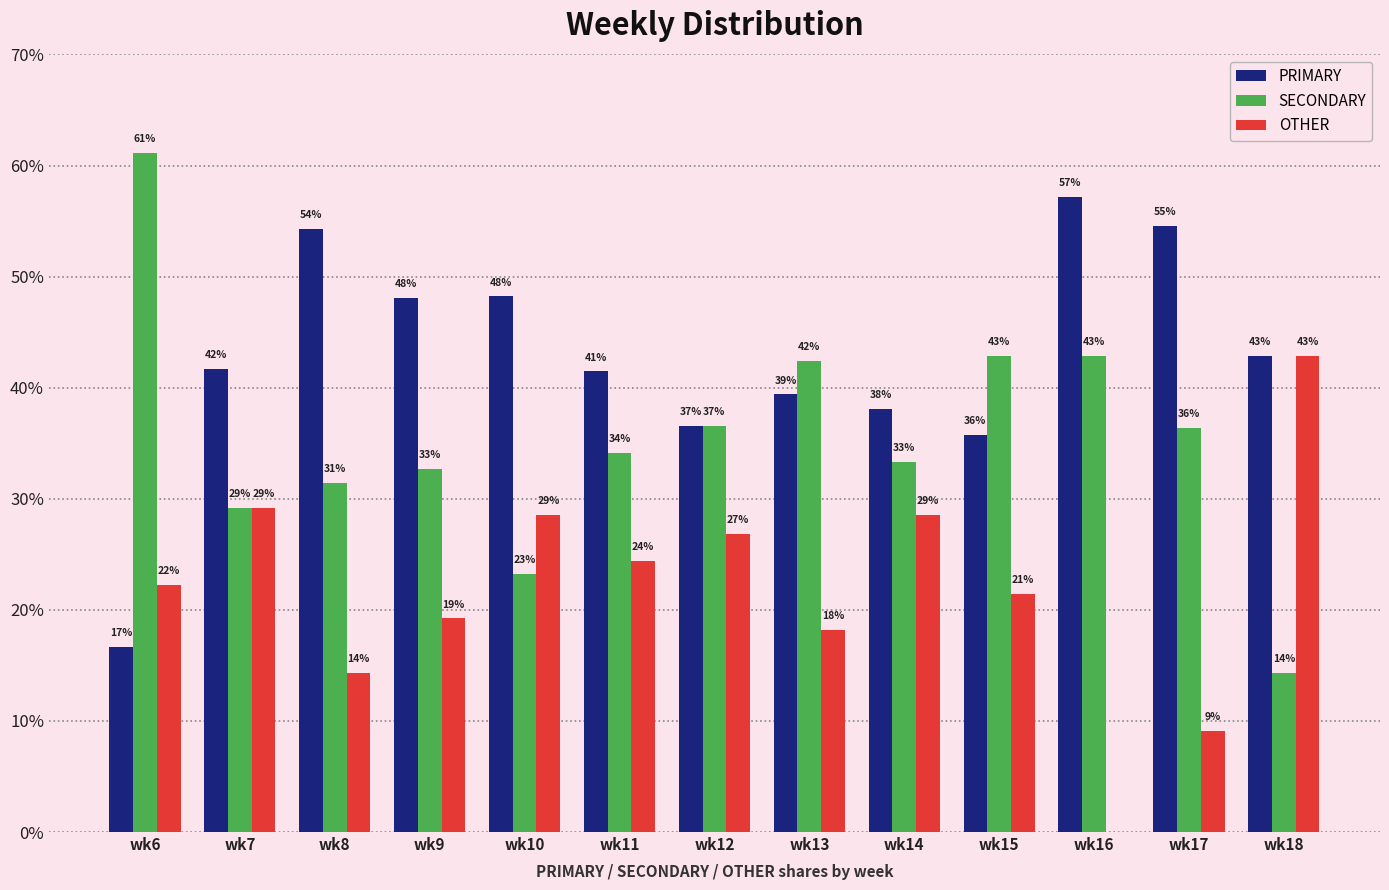

What are all the series names shown in the legend?

PRIMARY, SECONDARY, OTHER